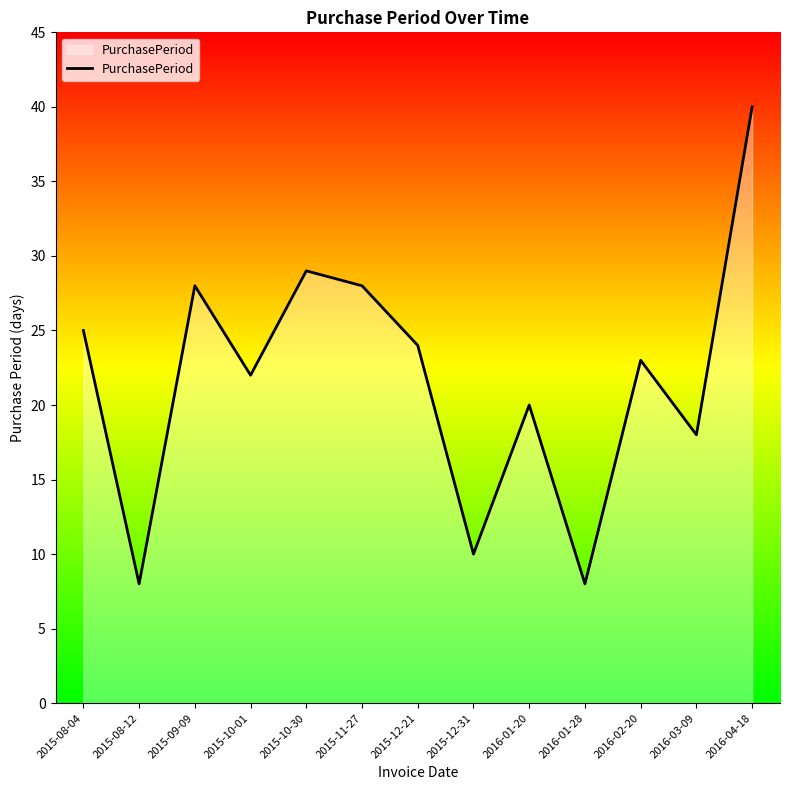

Which has a higher value, 2016-02-20 or 2015-10-01?

2016-02-20